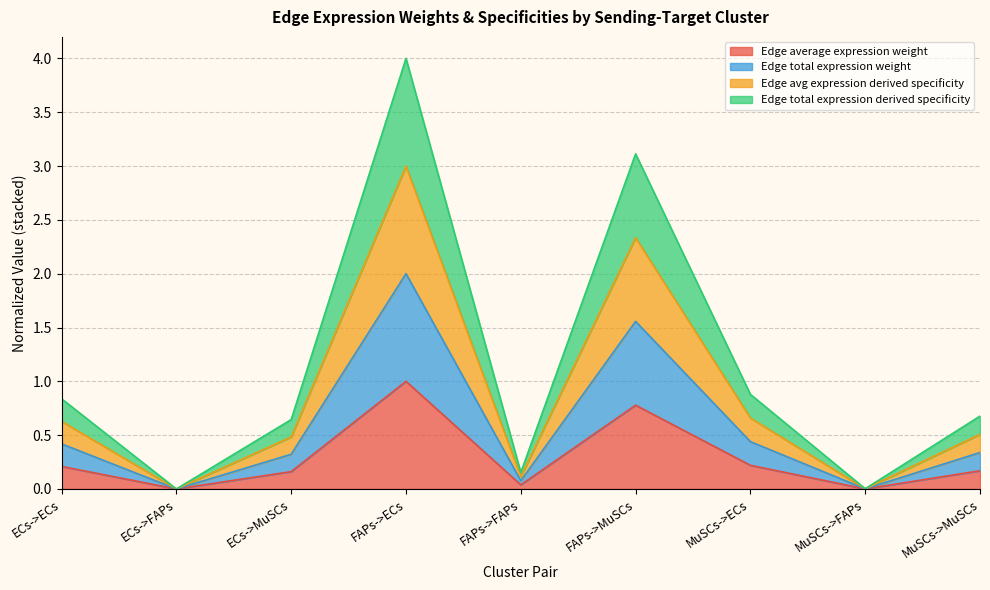

True or false: Edge average expression weight and Edge total expression weight intersect in this chart.

False